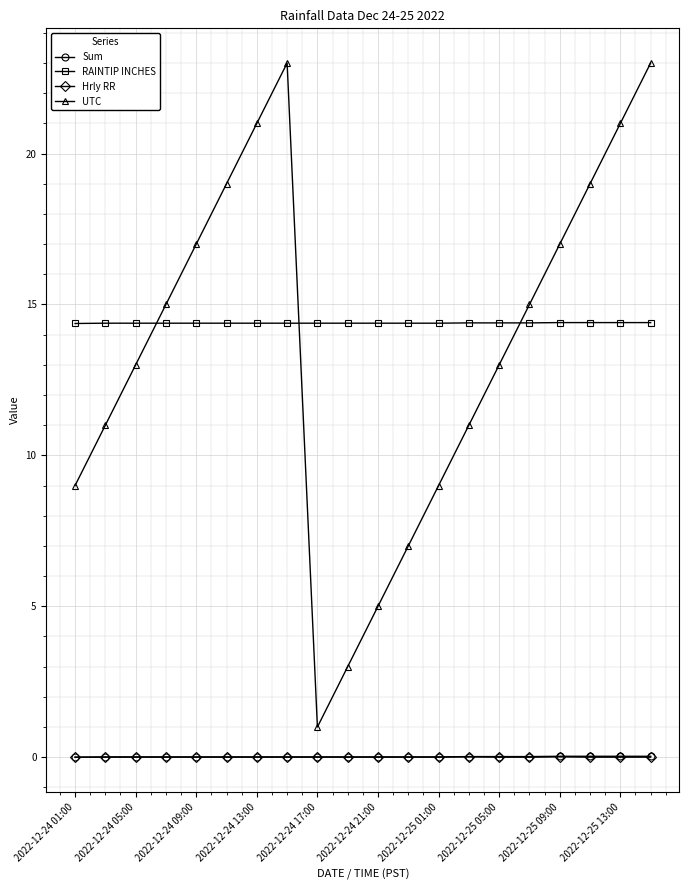

In UTC, how many points are lower than both neighbors (excluding endpoints)?

1